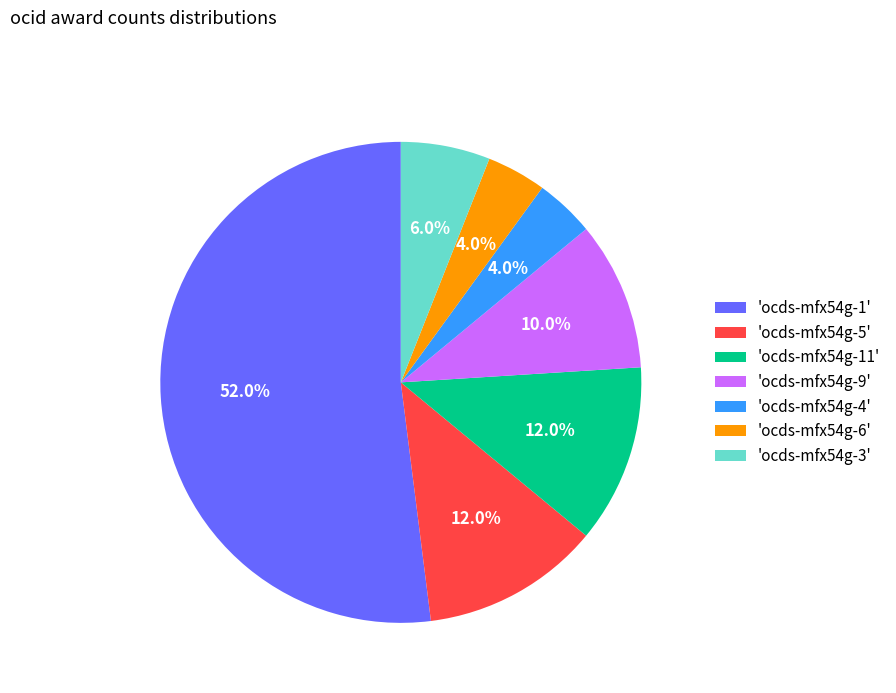

Which slice is the largest?

'ocds-mfx54g-1'